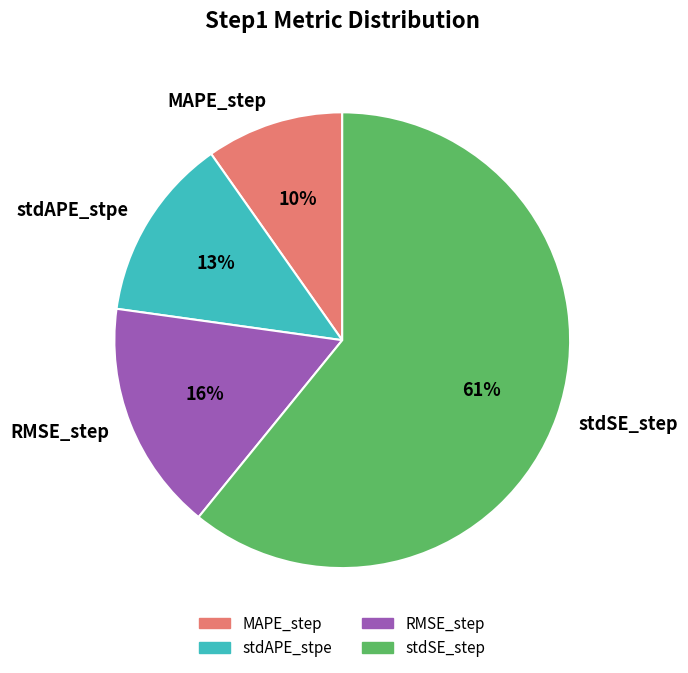

Do RMSE_step and stdSE_step together represent more than half of the pie?

Yes